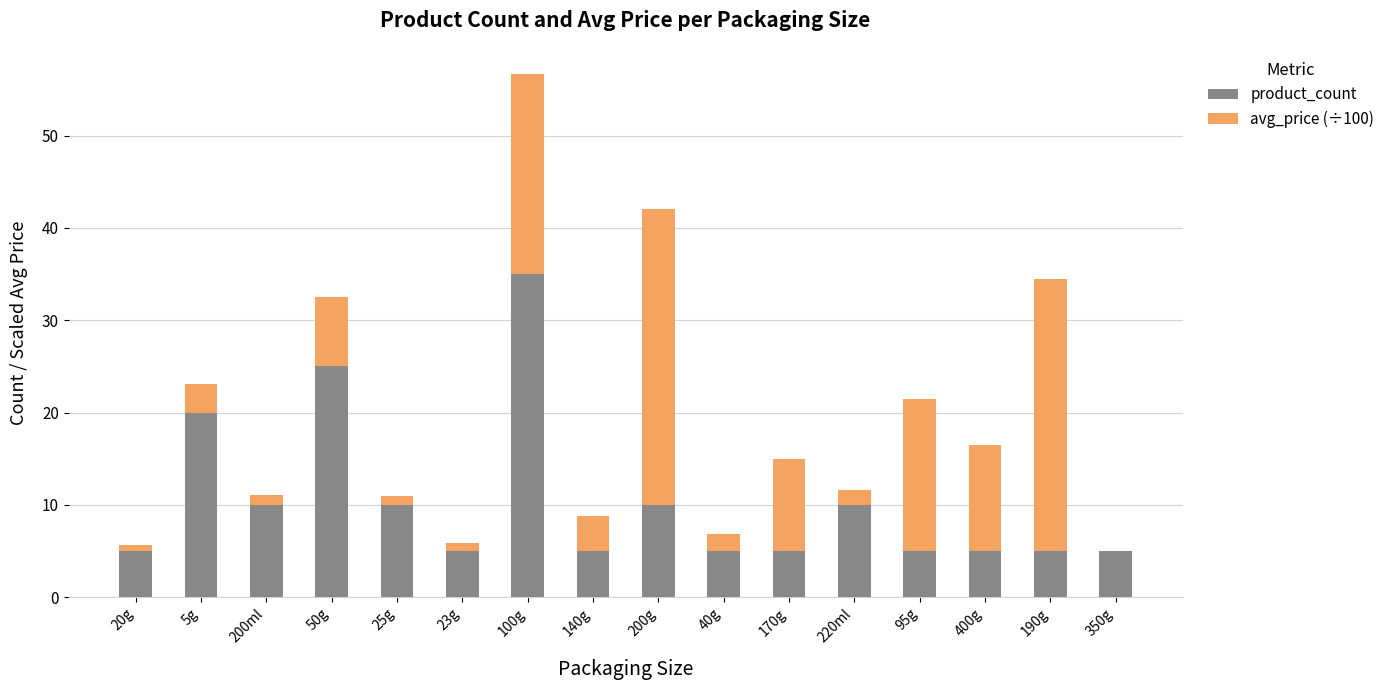

What is the sum of the product_count values at 400g and 170g?

10.0